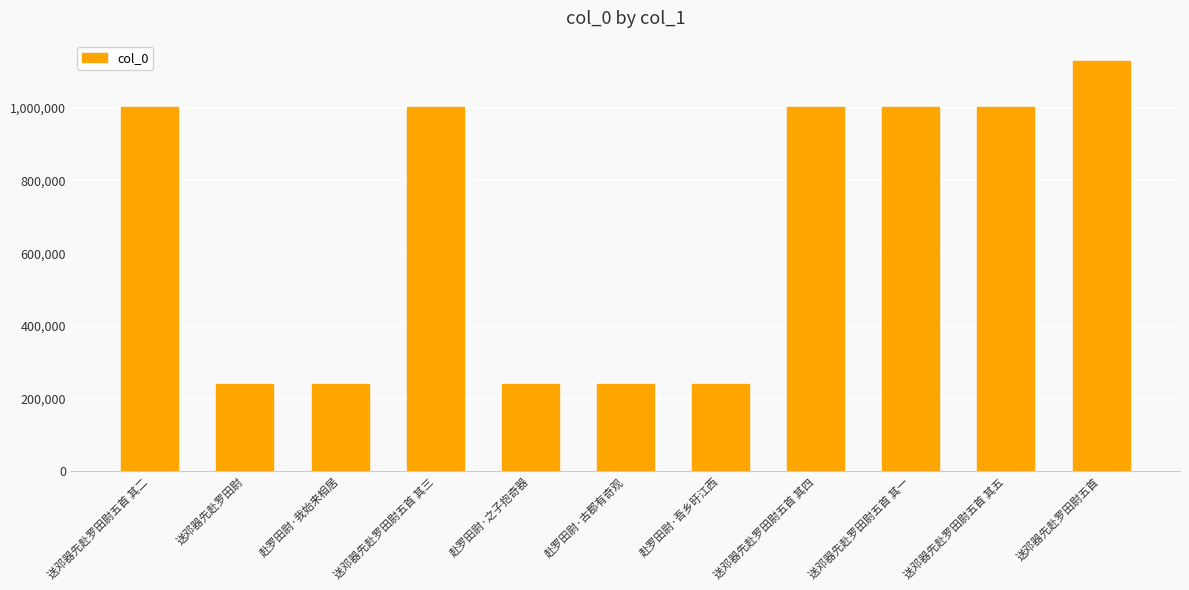

Count the number of data series in this chart.

1